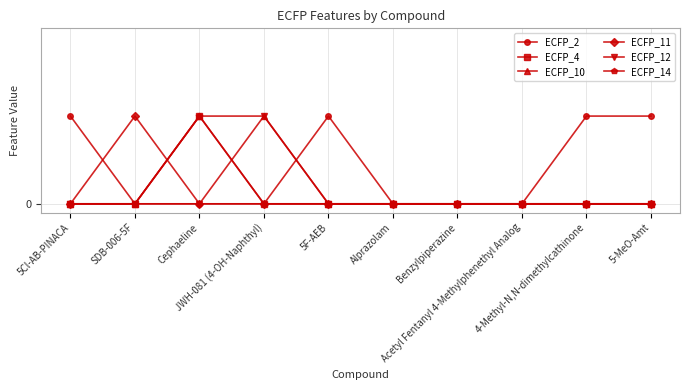

Is this an area chart (filled region under the line)?

No